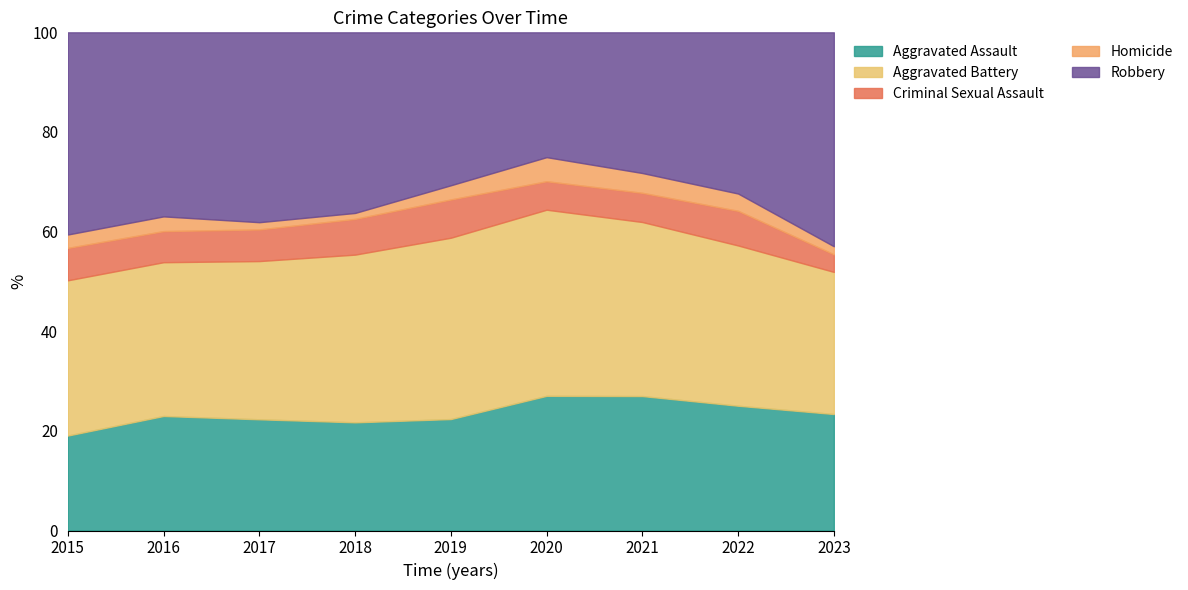

After their last crossing, which series has the higher values: Robbery or Aggravated Battery?

Robbery